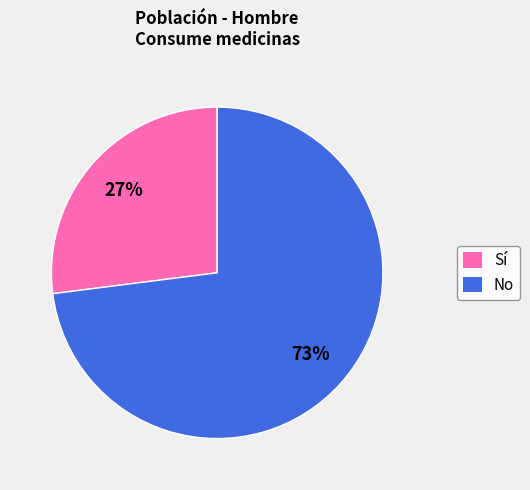

Rank the categories by value from highest to lowest.

No, Sí